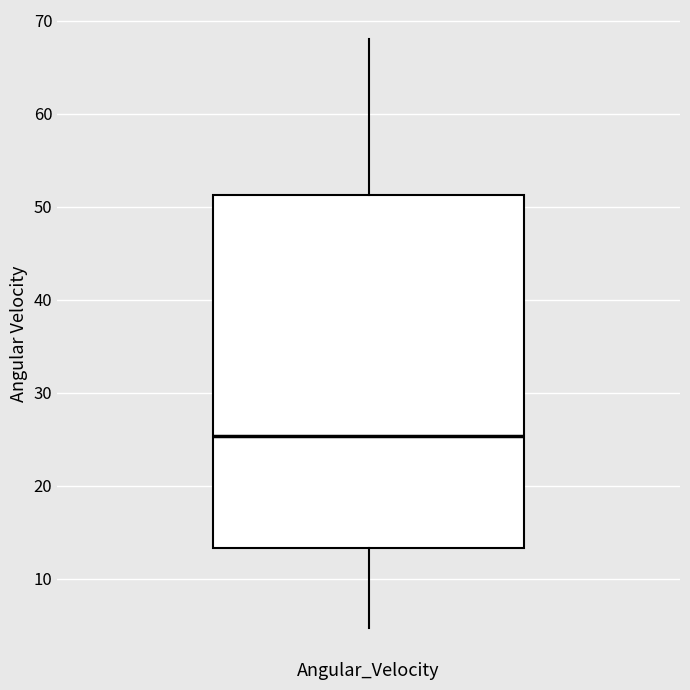

Read this box plot against the y-axis: the position of the median line, the range covered by the box, and the ends of both whiskers. The values are not printed on the chart, so give them approximately, as read against the axis.

median 25, box 13 to 51, whiskers 5 to 68